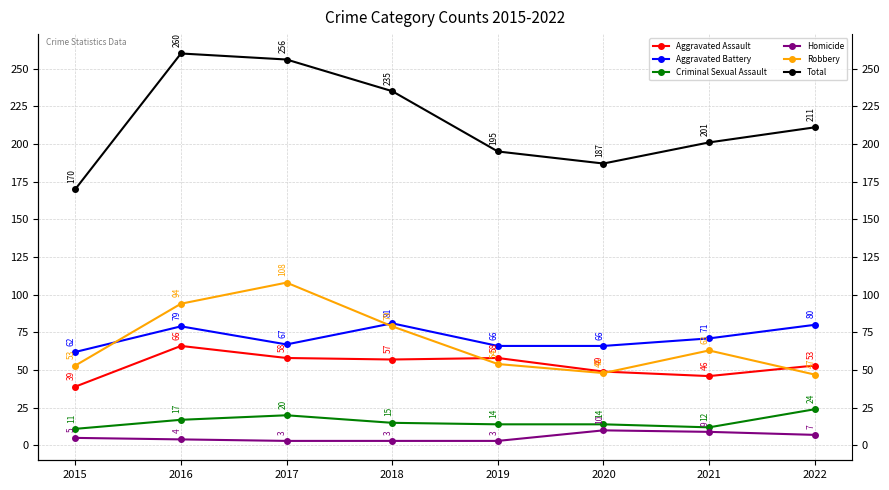

What is the sum of the Robbery values at 2017 and 2015?

161